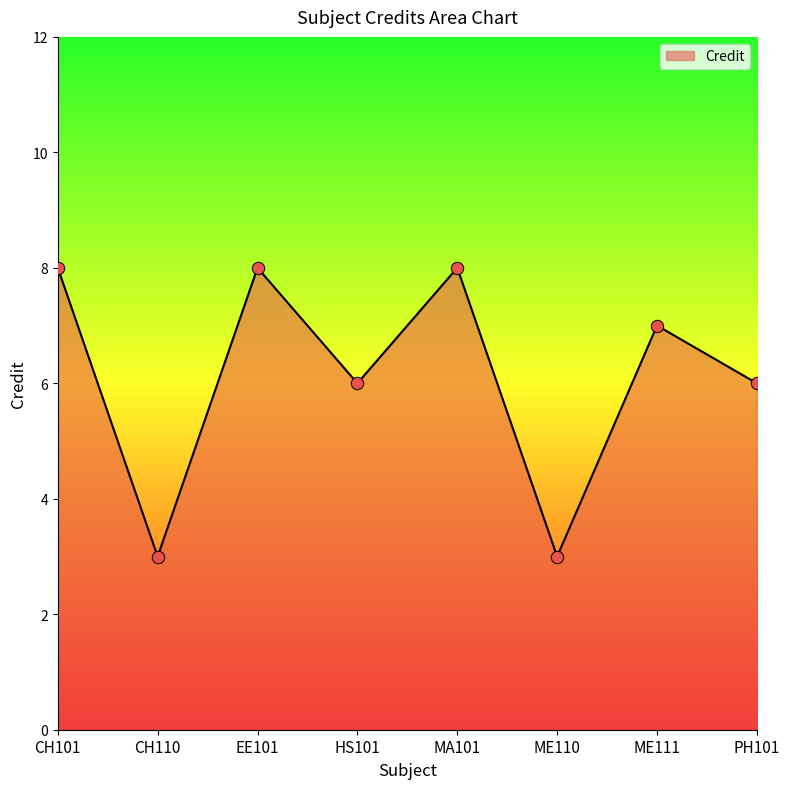

Approximately how many times larger is the value at ME110 compared to PH101?

0.5